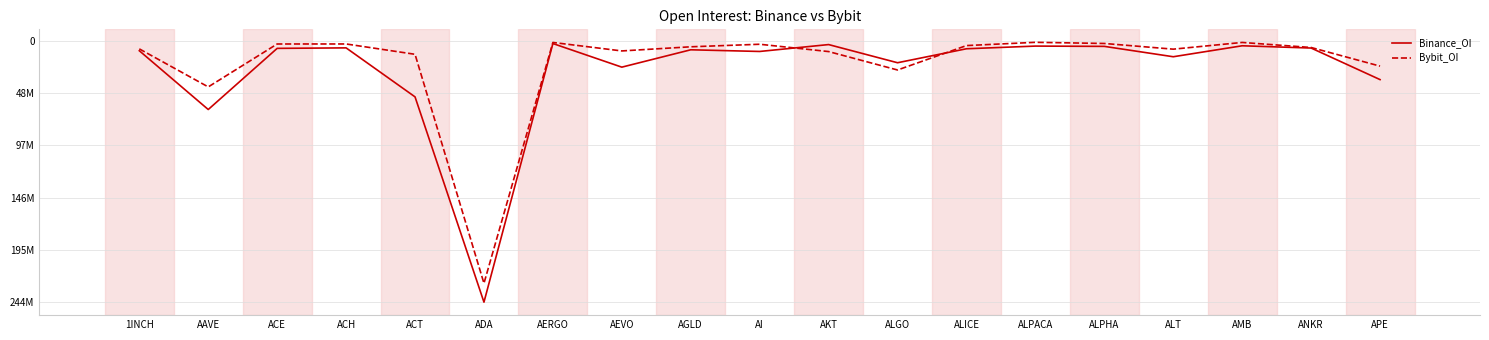

Which label corresponds to the smallest value in the chart?

ALPACA